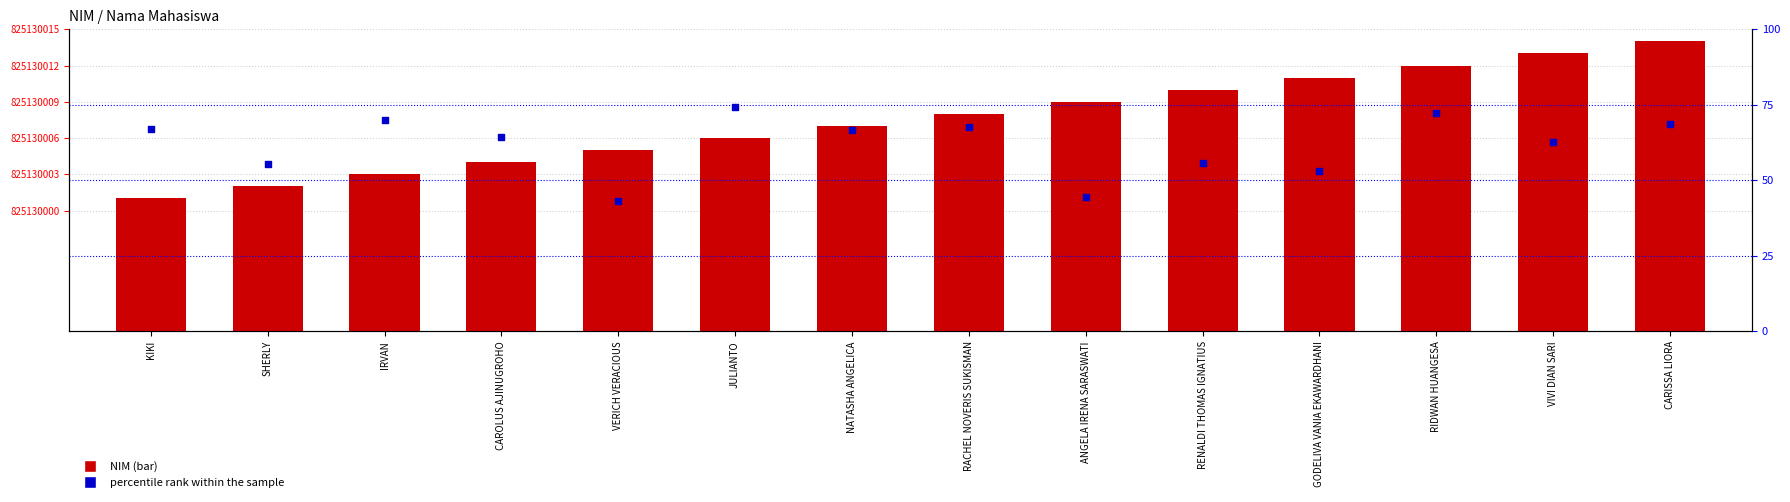

At which category is the sum across all series the highest?

RIDWAN HUANGESA